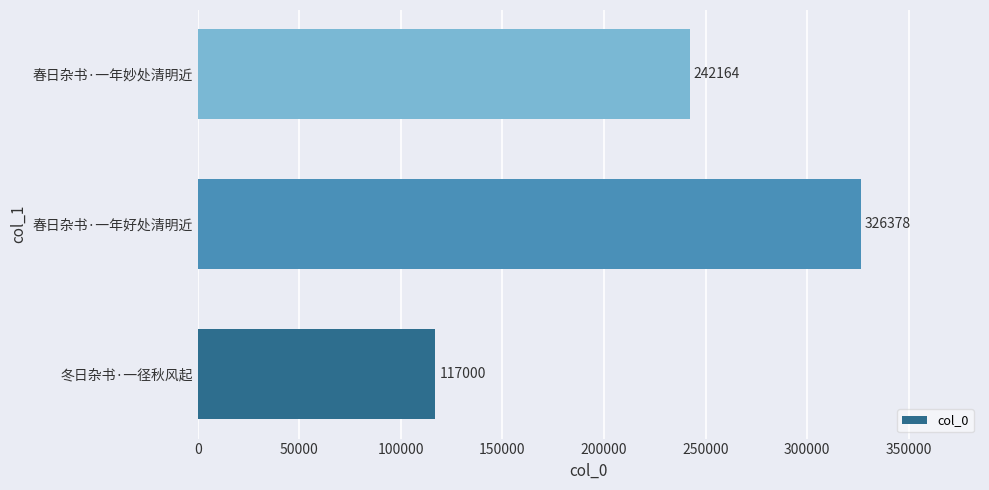

Is it true that the value at 春日杂书·一年妙处清明近 is 242164?

True